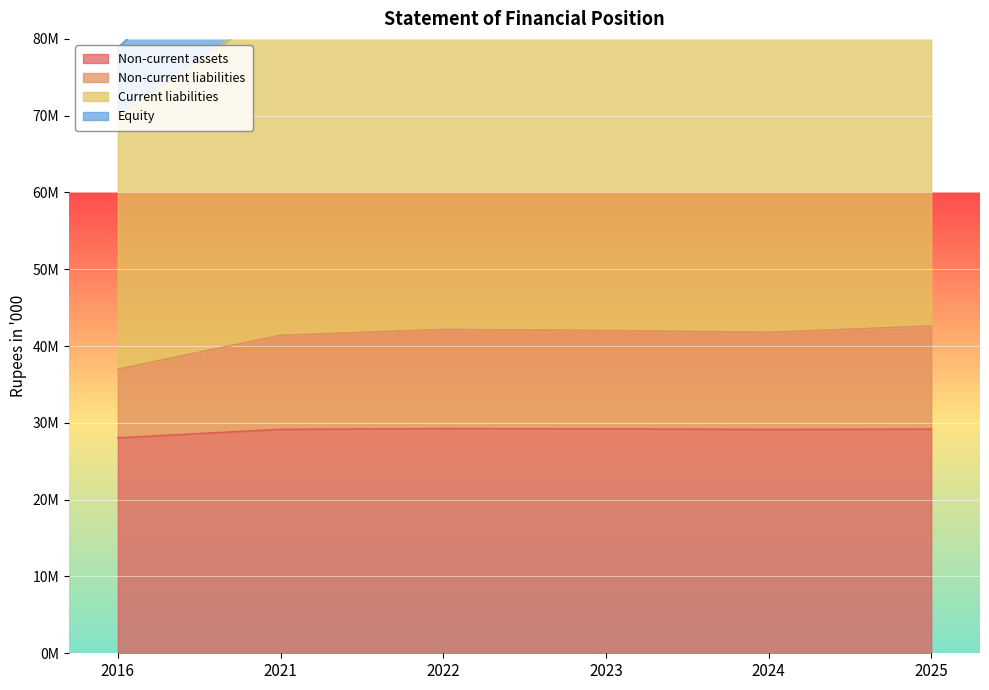

What value does the Current liabilities series have at 2021?

84459861.8